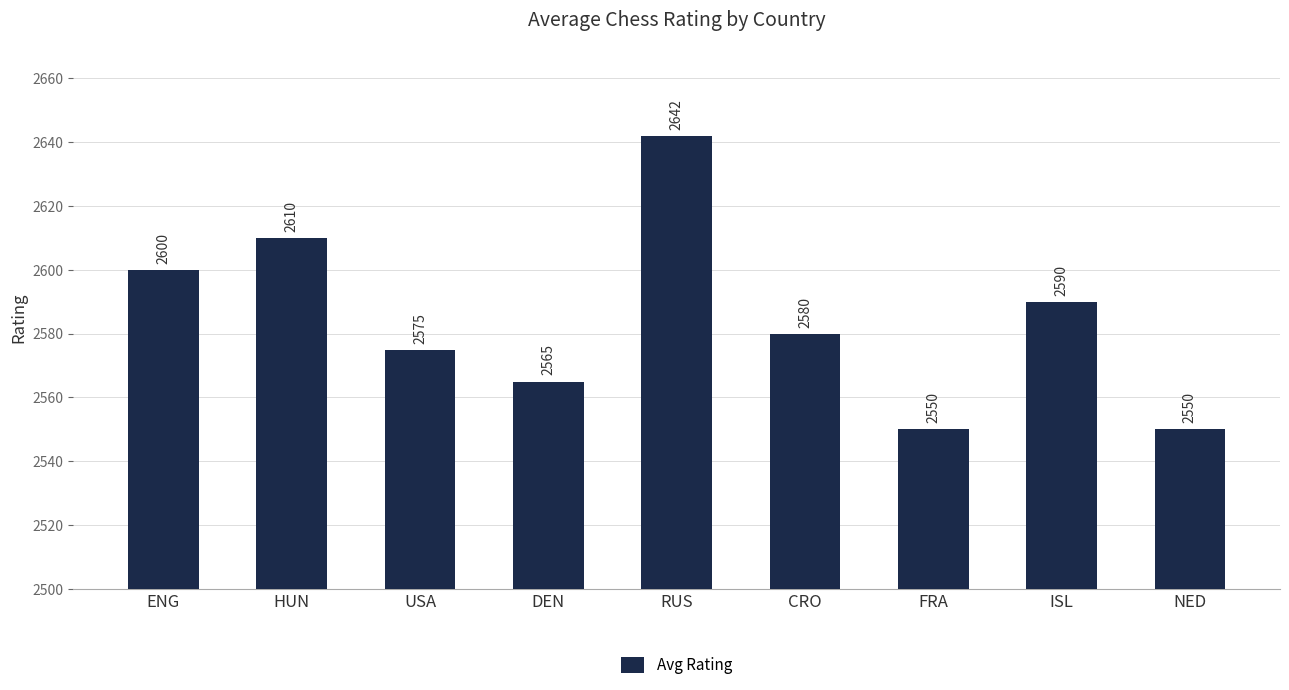

What is the greatest value displayed?

2642